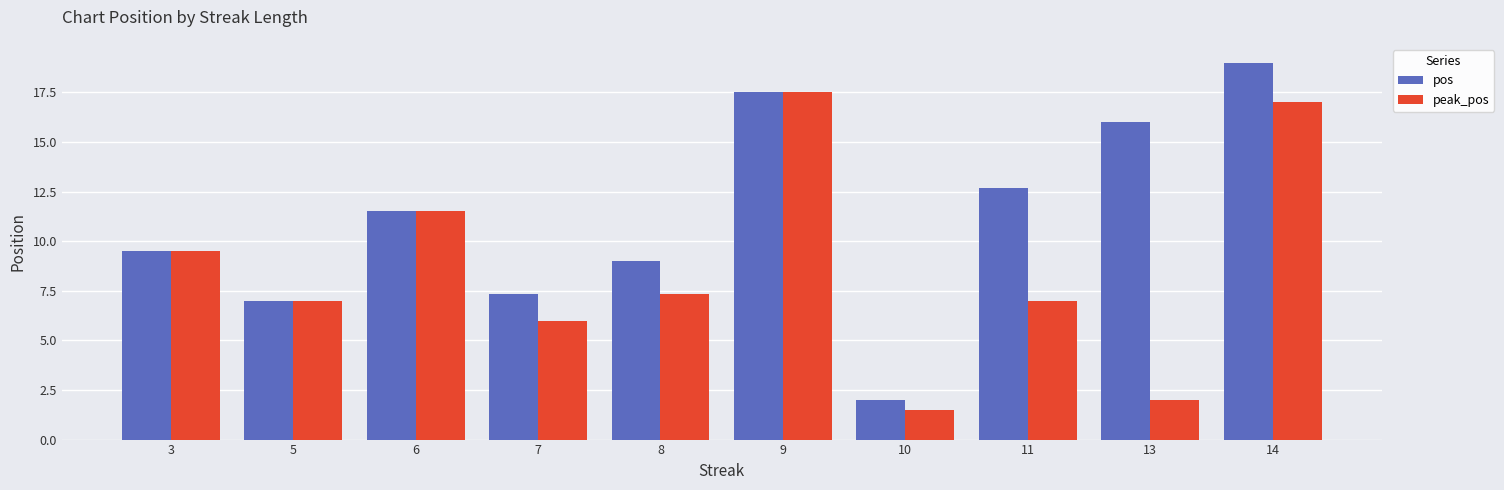

At which category does the chart reach its peak across all series?

14